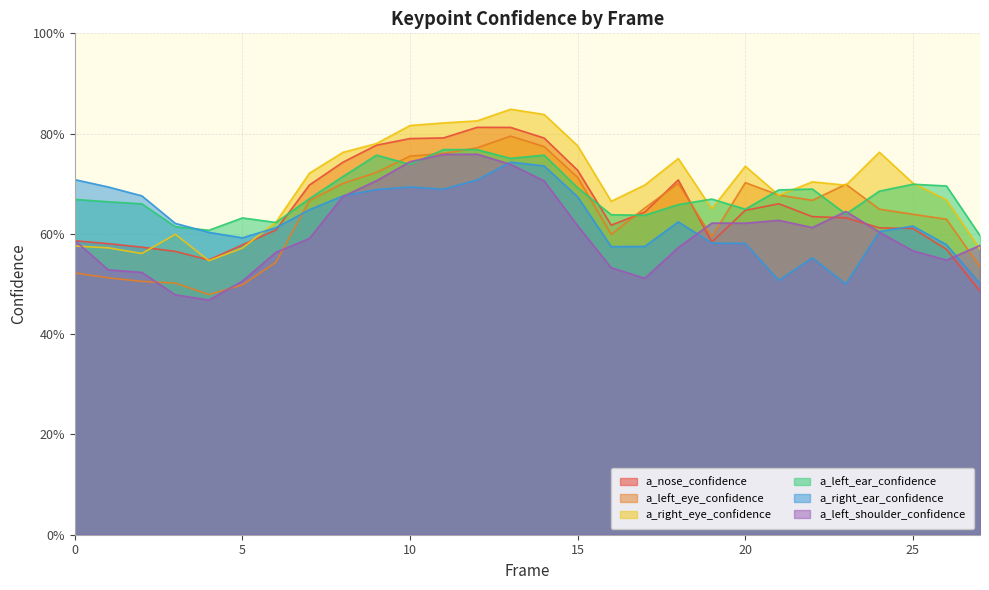

Reading right to left, extract all data points from this chart.

a_nose_confidence: 0.5	0.6	0.6	0.6	0.6	0.6	0.7	0.6	0.6	0.7	0.6	0.6	0.7	0.8	0.8	0.8	0.8	0.8	0.8	0.7	0.7	0.6	0.6	0.5	0.6	0.6	0.6	0.6
a_left_eye_confidence: 0.5	0.6	0.6	0.6	0.7	0.7	0.7	0.7	0.6	0.7	0.7	0.6	0.7	0.8	0.8	0.8	0.8	0.8	0.7	0.7	0.7	0.5	0.5	0.5	0.5	0.5	0.5	0.5
a_right_eye_confidence: 0.6	0.7	0.7	0.8	0.7	0.7	0.7	0.7	0.7	0.8	0.7	0.7	0.8	0.8	0.8	0.8	0.8	0.8	0.8	0.8	0.7	0.6	0.6	0.5	0.6	0.6	0.6	0.6
a_left_ear_confidence: 0.6	0.7	0.7	0.7	0.6	0.7	0.7	0.6	0.7	0.7	0.6	0.6	0.7	0.8	0.8	0.8	0.8	0.7	0.8	0.7	0.7	0.6	0.6	0.6	0.6	0.7	0.7	0.7
a_right_ear_confidence: 0.5	0.6	0.6	0.6	0.5	0.6	0.5	0.6	0.6	0.6	0.6	0.6	0.7	0.7	0.7	0.7	0.7	0.7	0.7	0.7	0.6	0.6	0.6	0.6	0.6	0.7	0.7	0.7
a_left_shoulder_confidence: 0.6	0.5	0.6	0.6	0.6	0.6	0.6	0.6	0.6	0.6	0.5	0.5	0.6	0.7	0.7	0.8	0.8	0.7	0.7	0.7	0.6	0.6	0.5	0.5	0.5	0.5	0.5	0.6